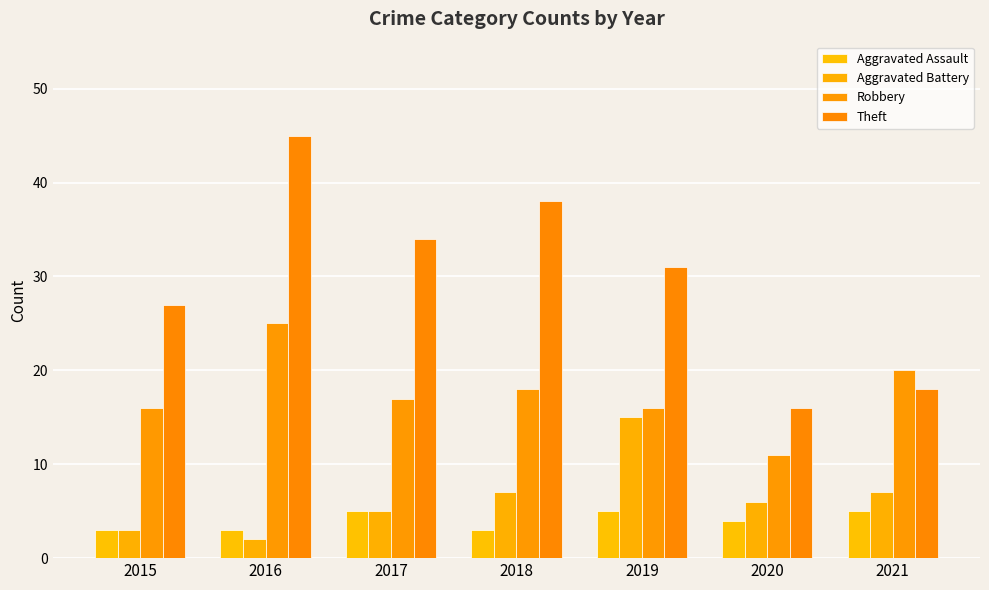

The value of Theft at 2017 is 52. True or false?

False